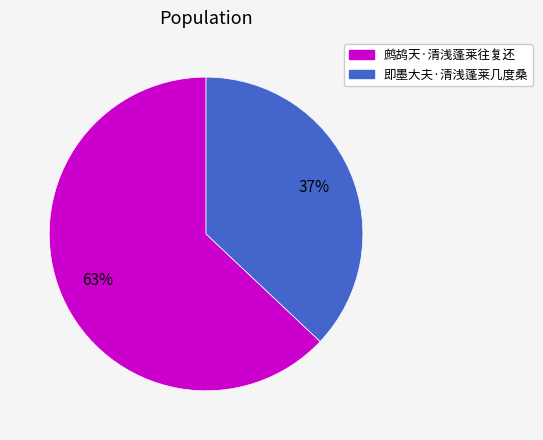

Combined, do 鹧鸪天·清浅蓬莱往复还 and 即墨大夫·清浅蓬莱几度桑 account for over 50%?

Yes